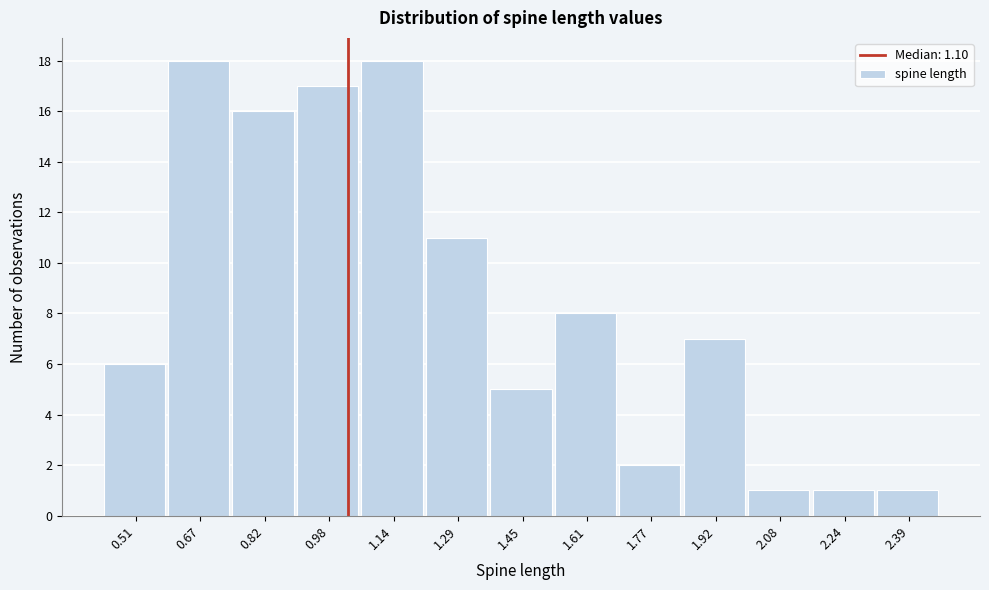

Reading right to left, list all the values displayed in this chart.

2.39=1	2.24=1	2.08=1	1.92=7	1.77=2	1.61=8	1.45=5	1.29=11	1.14=18	0.98=17	0.82=16	0.67=18	0.51=6